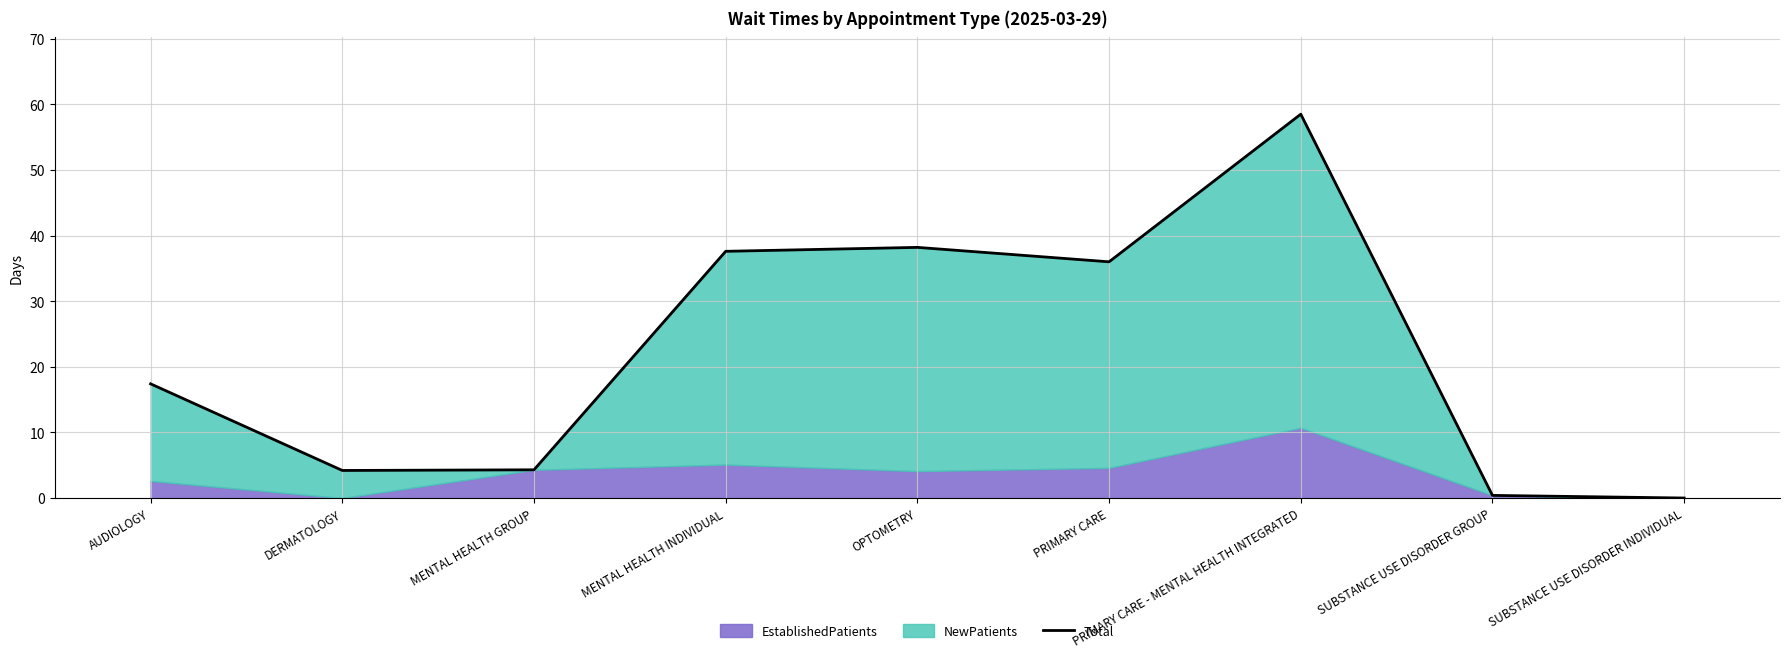

What is the change in value from AUDIOLOGY to PRIMARY CARE?

+18.6